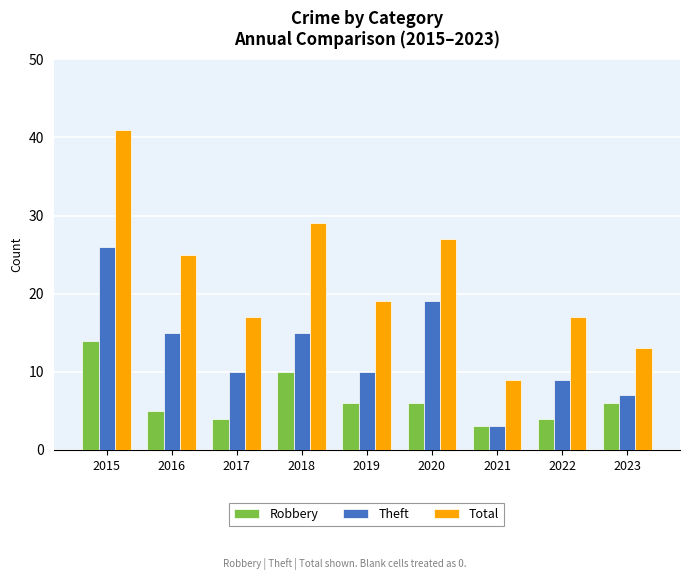

Reading left to right, what are all the values shown in this chart?

Robbery: 14	5	4	10	6	6	3	4	6
Theft: 26	15	10	15	10	19	3	9	7
Total: 41	25	17	29	19	27	9	17	13